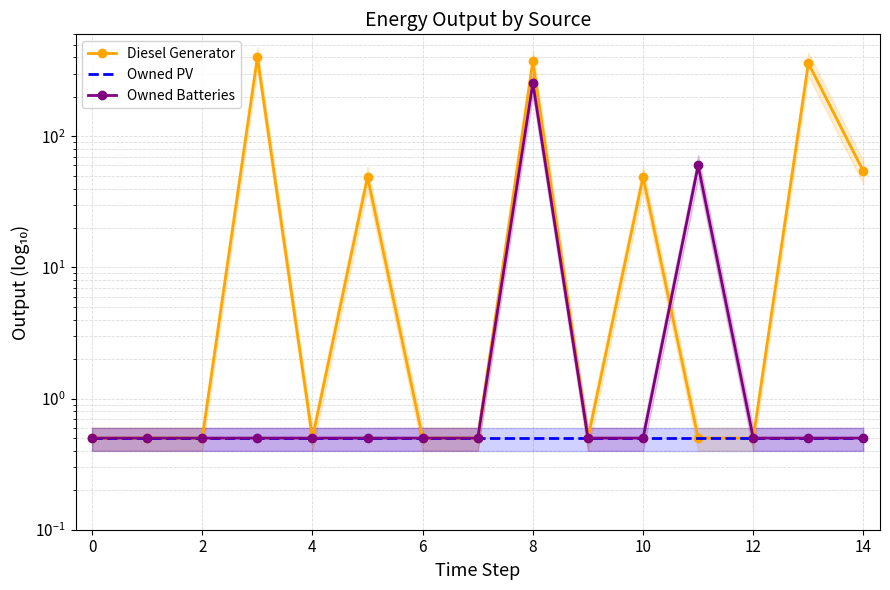

The value of Owned Batteries at 4 is 0.5. True or false?

True